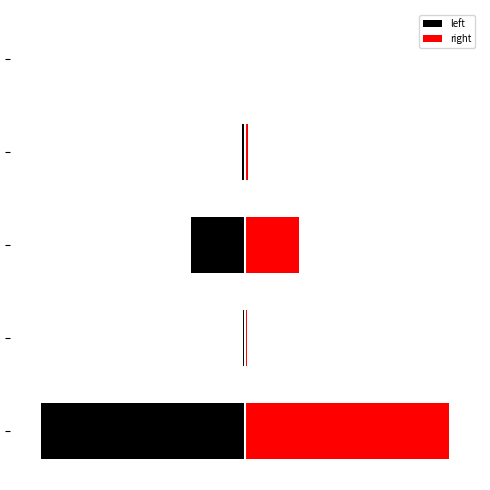

Does the chart contain any negative values?

Yes